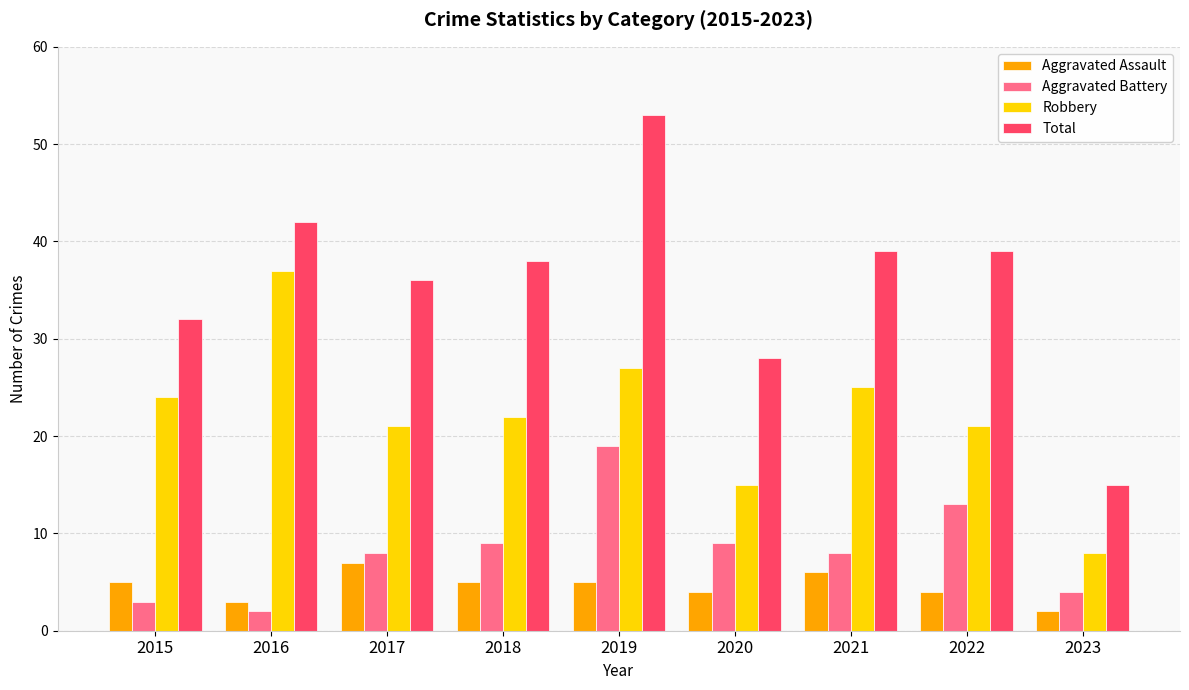

What is the total value across all series at 2018?

74